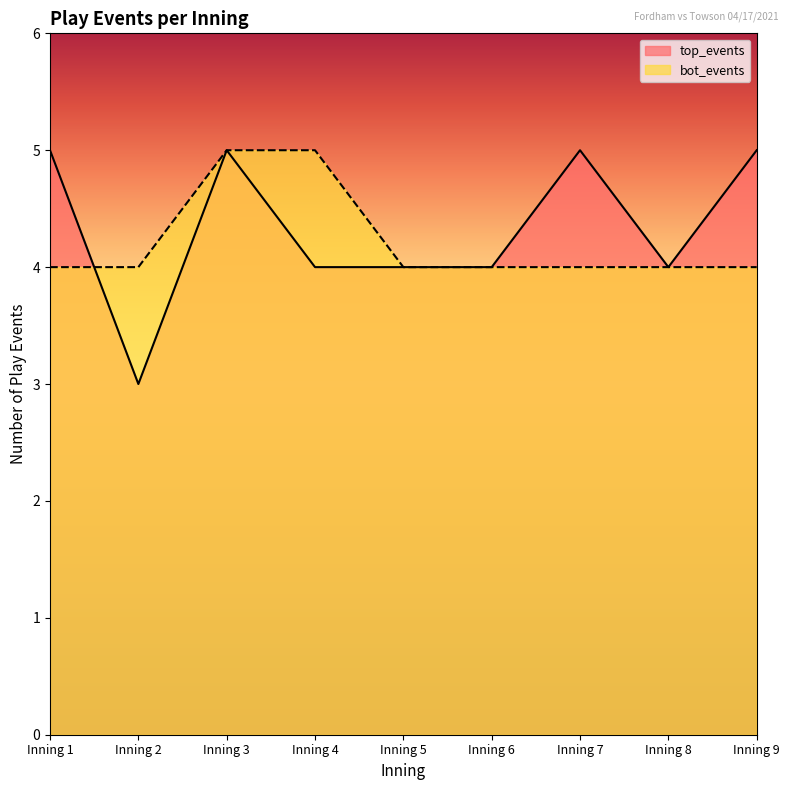

What is the maximum value for bot_events?

5